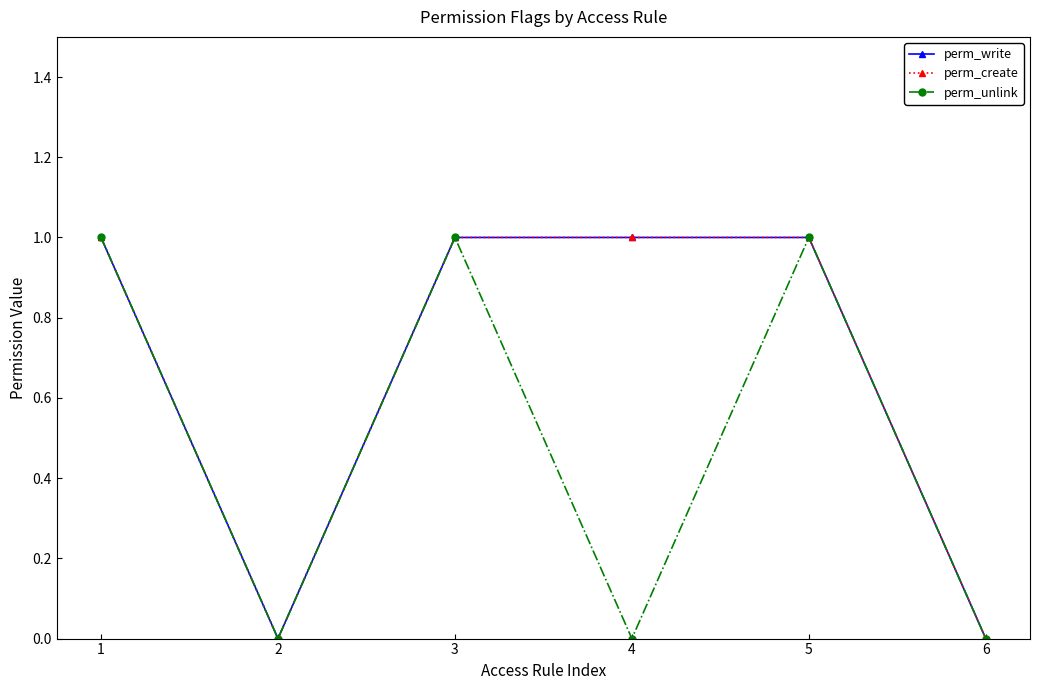

Reading left to right, extract all data points from this chart.

perm_write: 1	0	1	1	1	0
perm_create: 1	0	1	1	1	0
perm_unlink: 1	0	1	0	1	0